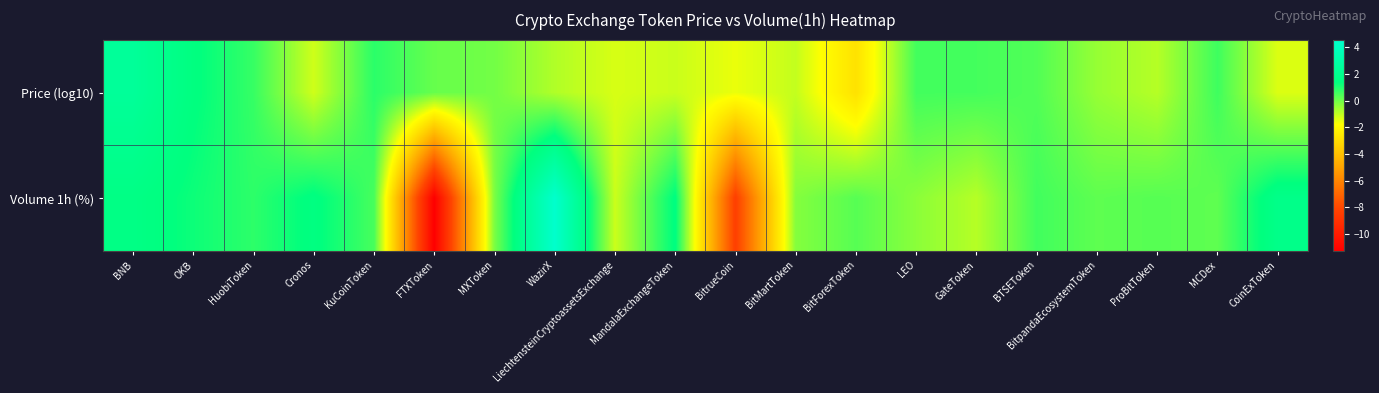

What is the greatest value displayed?

4.5